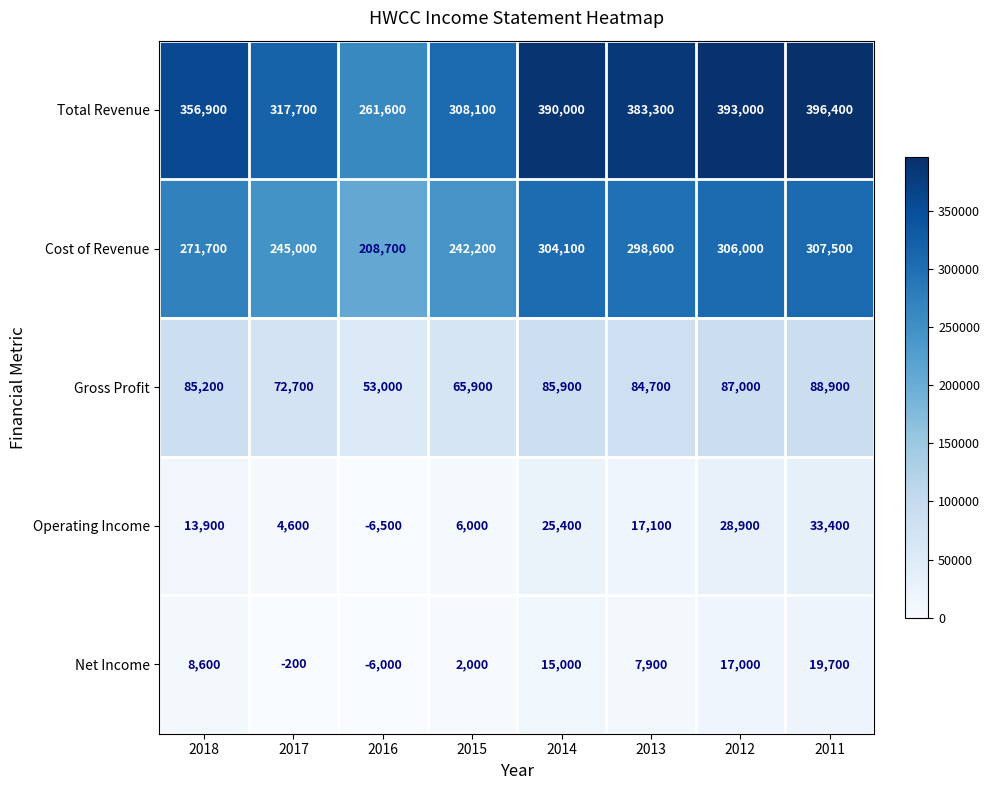

Which series has the largest total across all categories?

Total Revenue